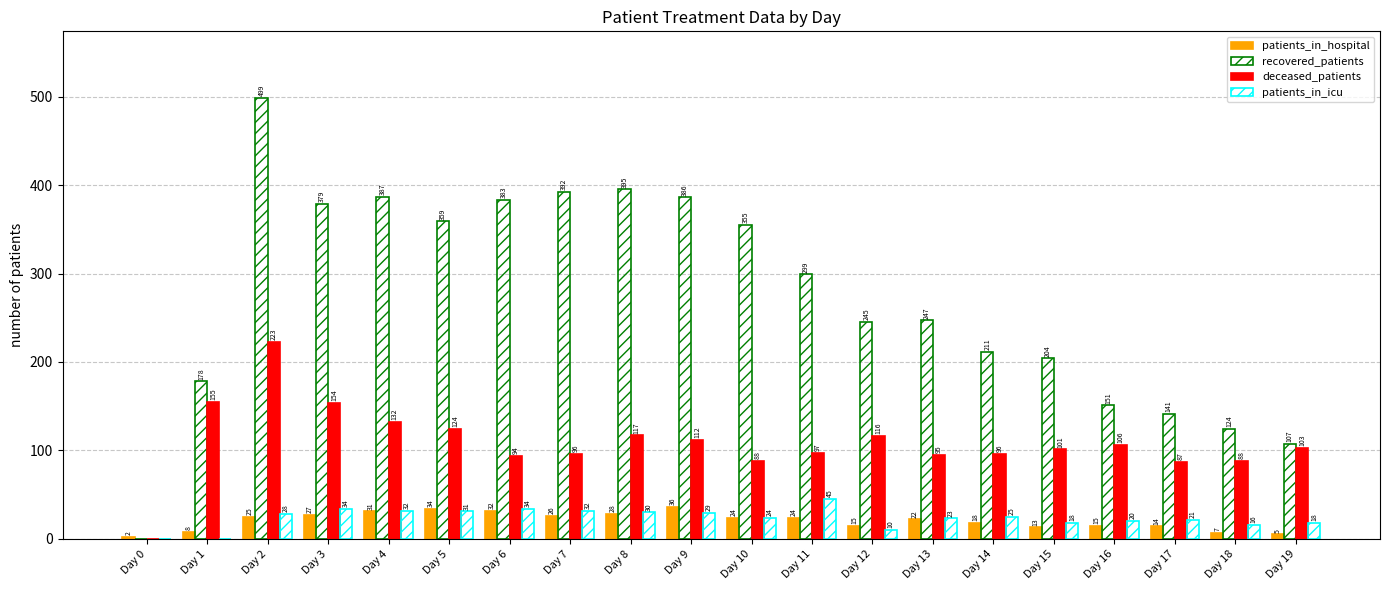

How many values in patients_in_icu are above zero?

18